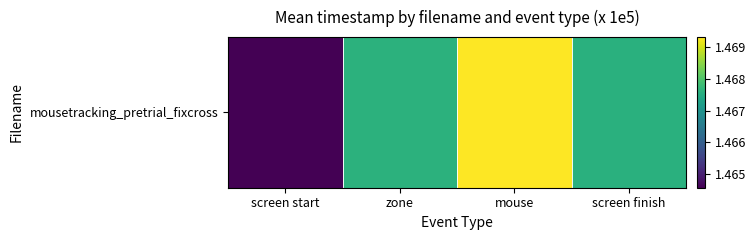

Which label corresponds to the smallest value in the chart?

screen start